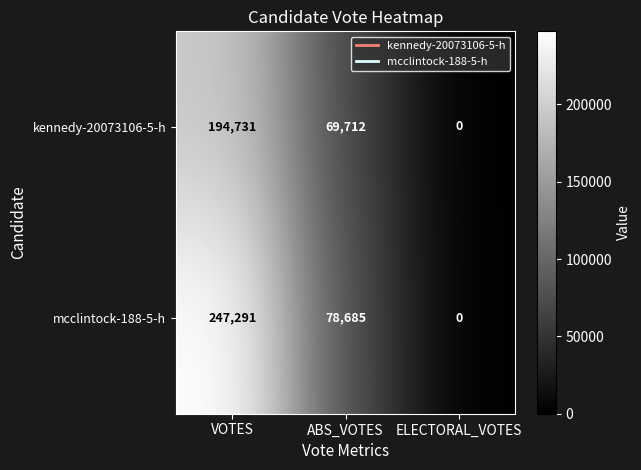

At which category does the chart reach its peak across all series?

VOTES